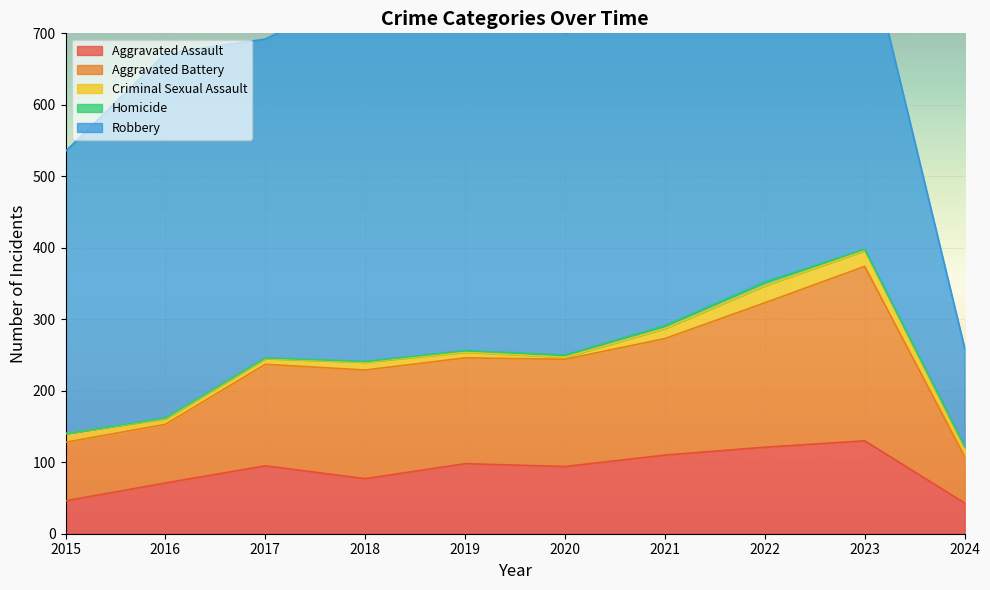

True or false: Criminal Sexual Assault and Homicide cross at least once.

False